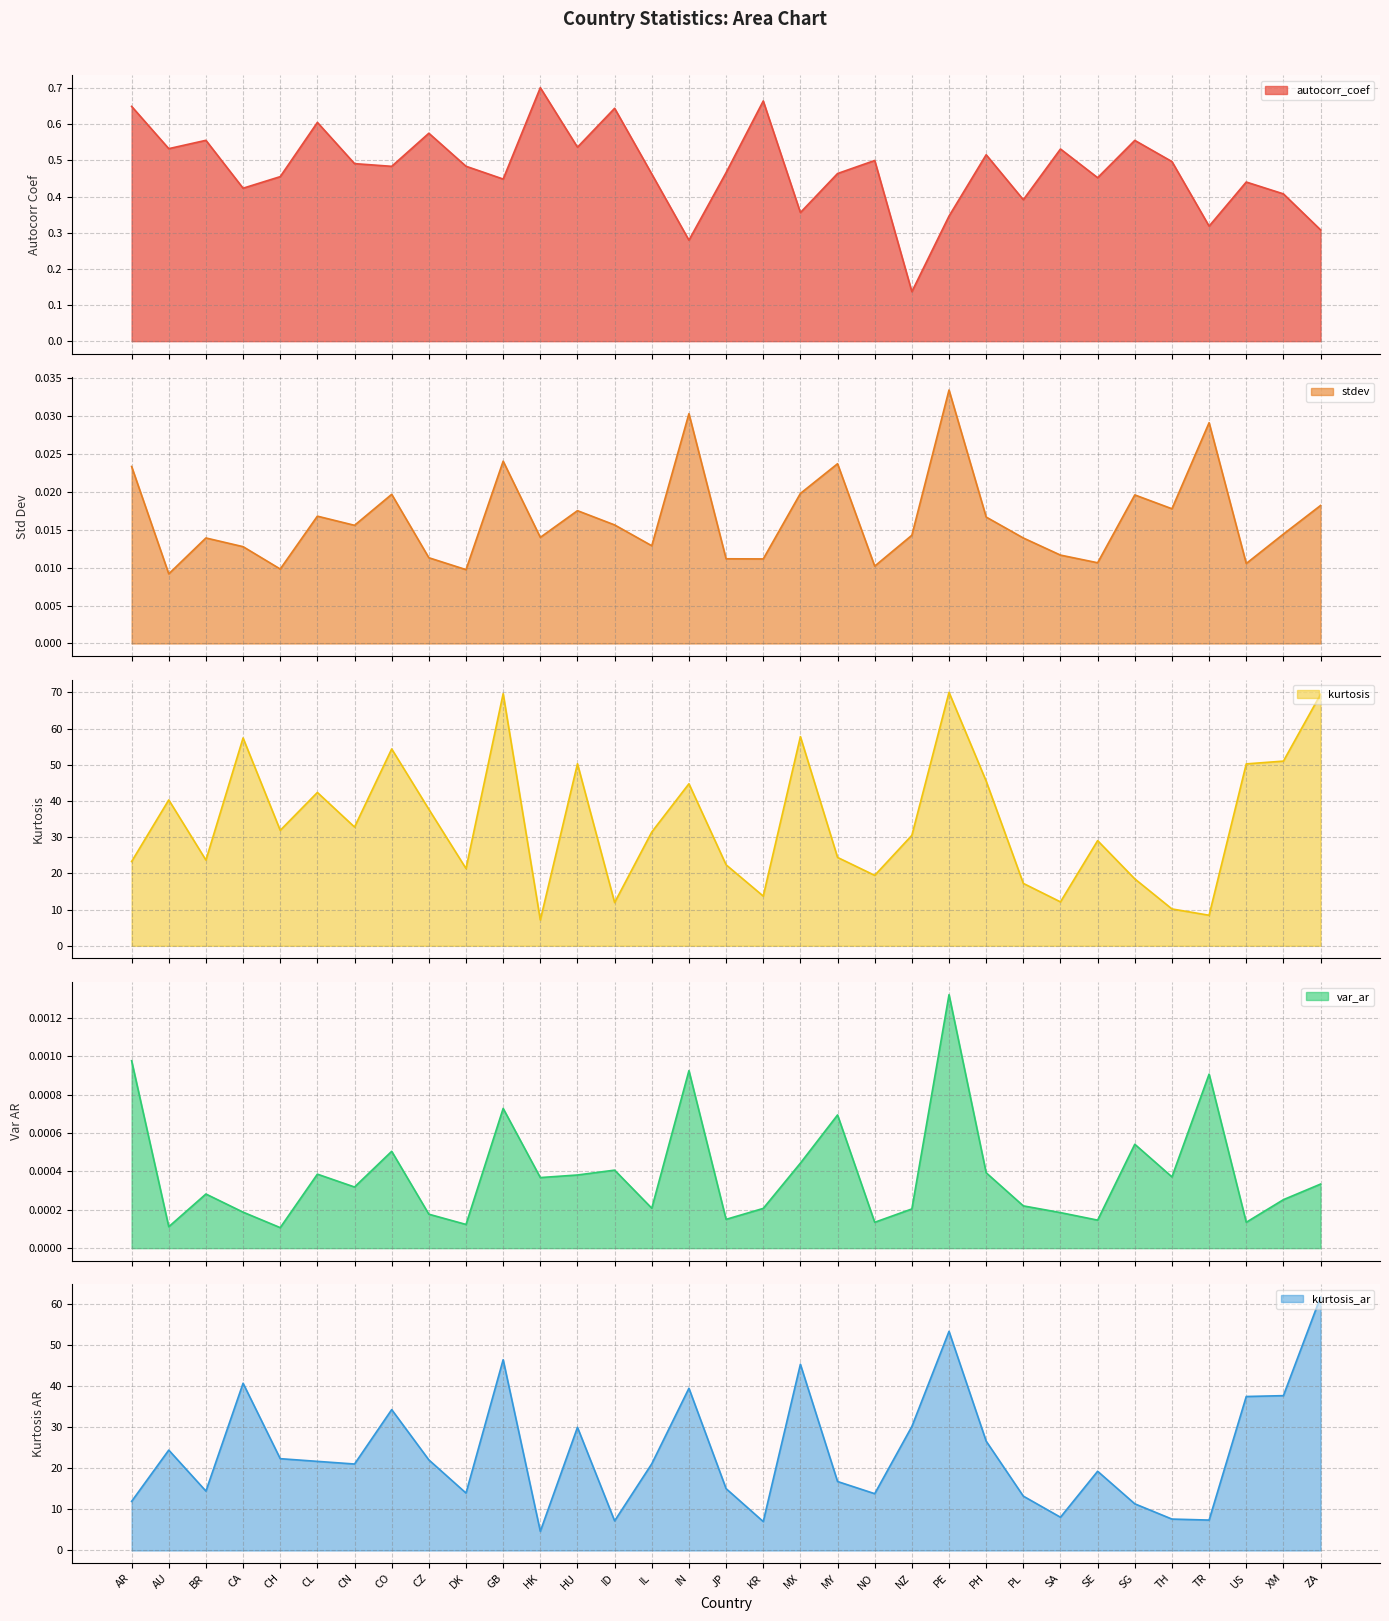

What is the sum of all autocorr_coef values?

15.7